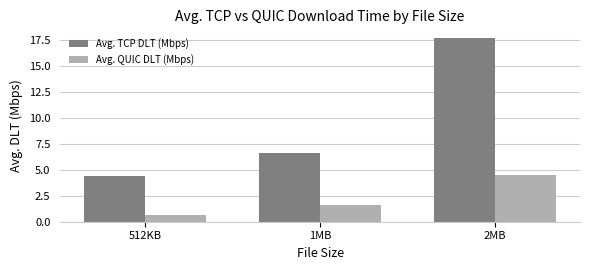

Reading left to right, extract all data points from this chart.

Avg. TCP DLT (Mbps): 512KB=4.4	1MB=6.6	2MB=17.6
Avg. QUIC DLT (Mbps): 512KB=0.6	1MB=1.6	2MB=4.4